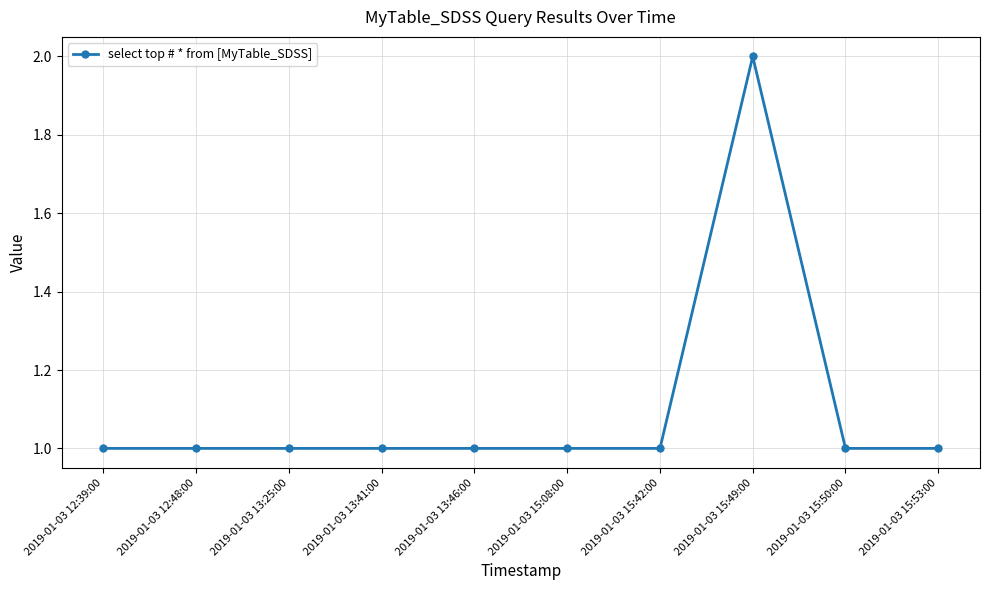

What is the value of the 5th point from the left?

1